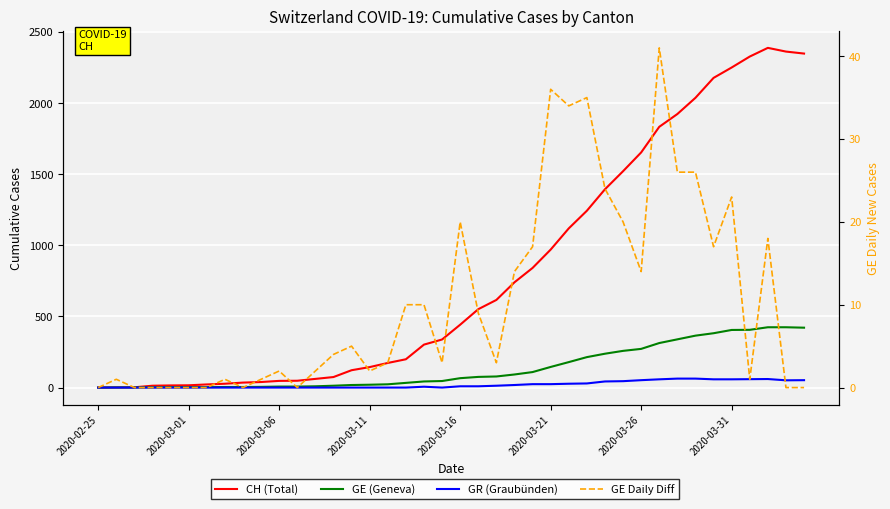

What is the average value of the CH (Total) series?

810